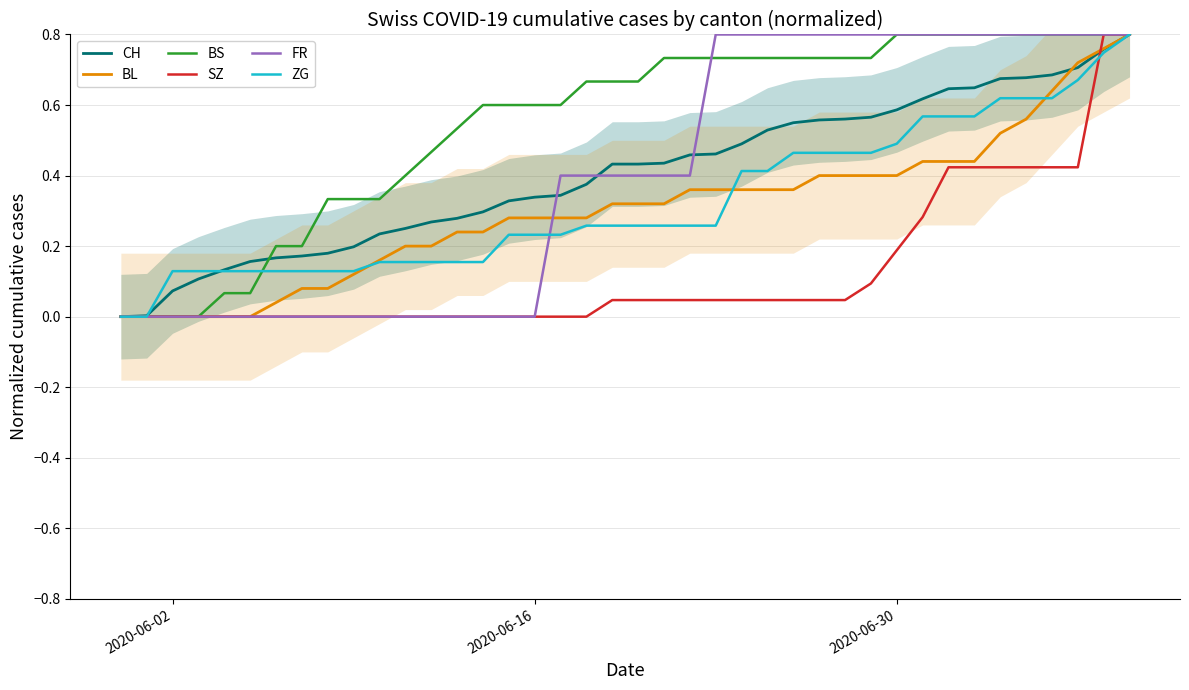

Is it true that SZ equals 0.4 at 2020-06-02?

False